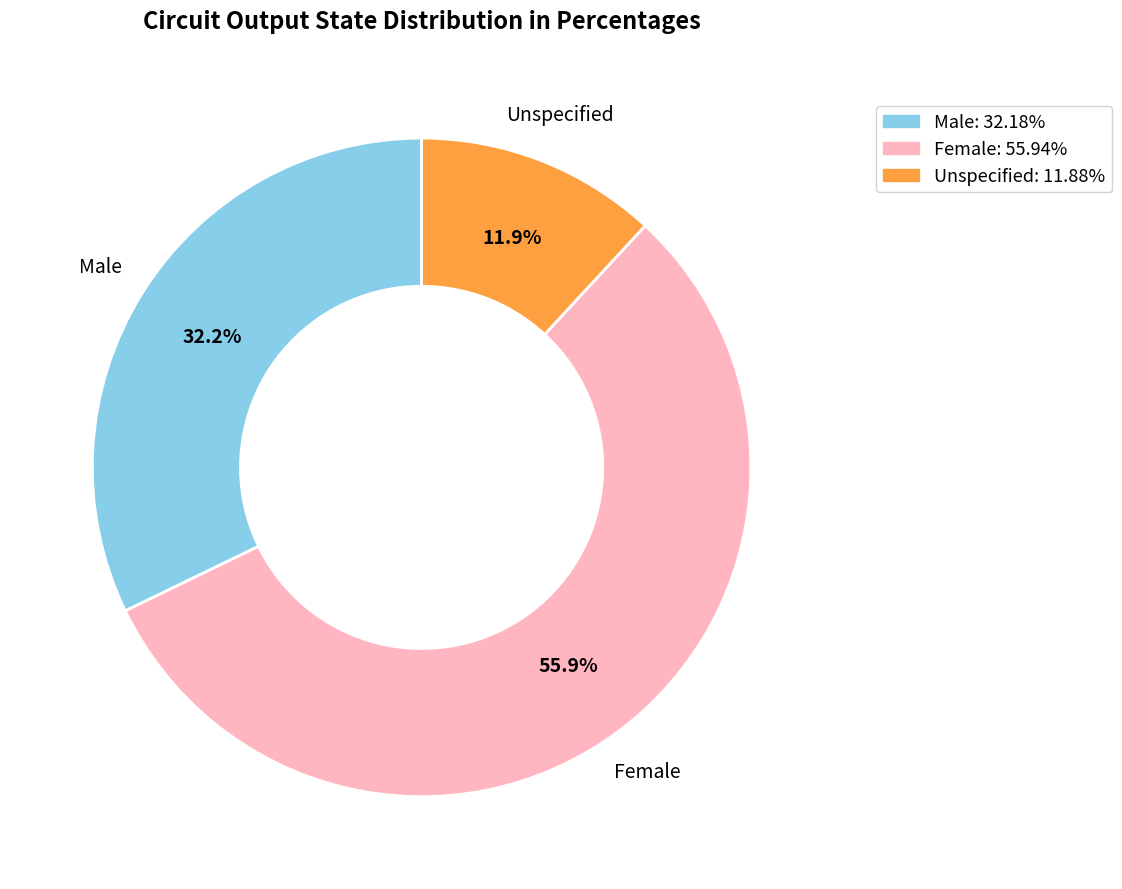

Is there any slice that represents more than half of the pie?

Yes